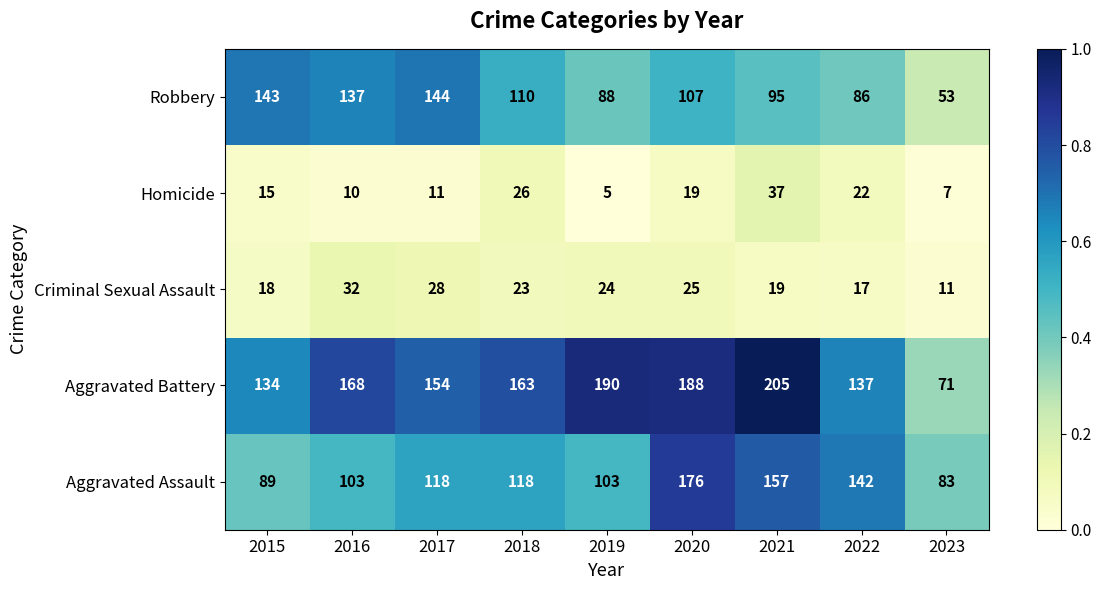

Which category has the highest value in the Aggravated Battery series?

2021